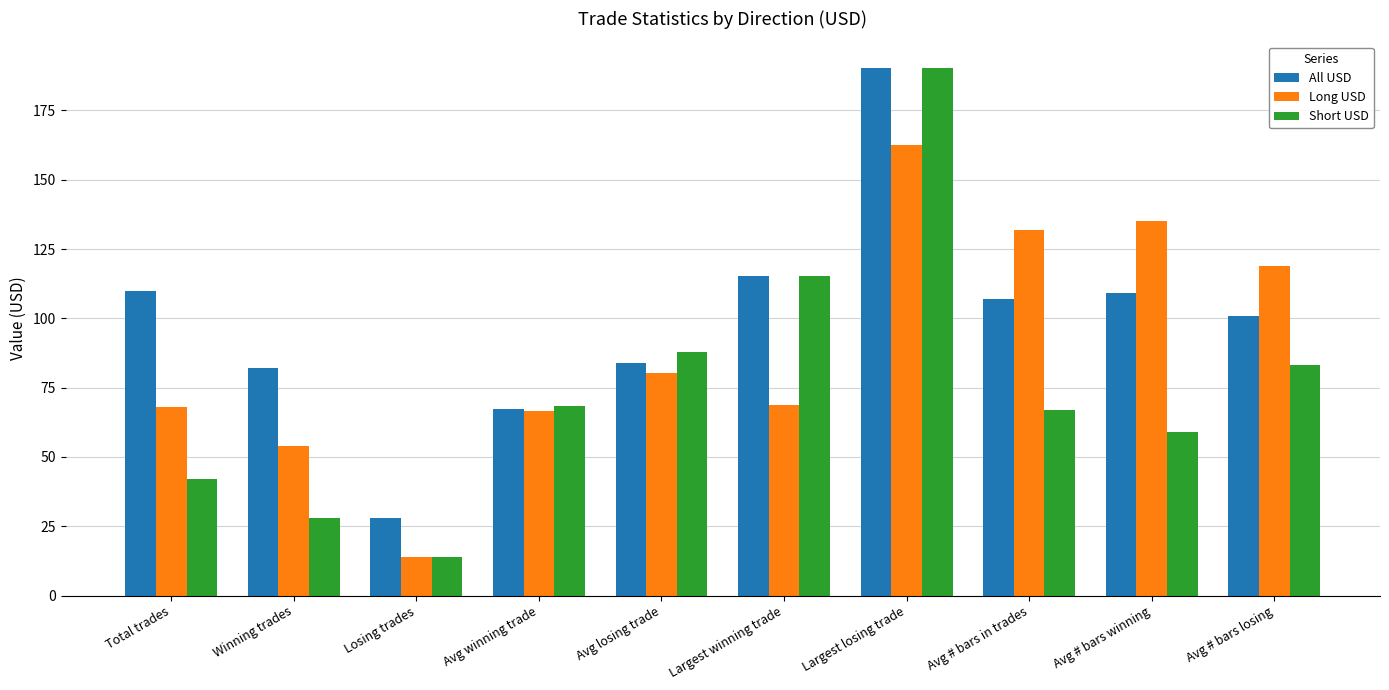

List the series in order of their overall mean, highest first.

All USD, Long USD, Short USD